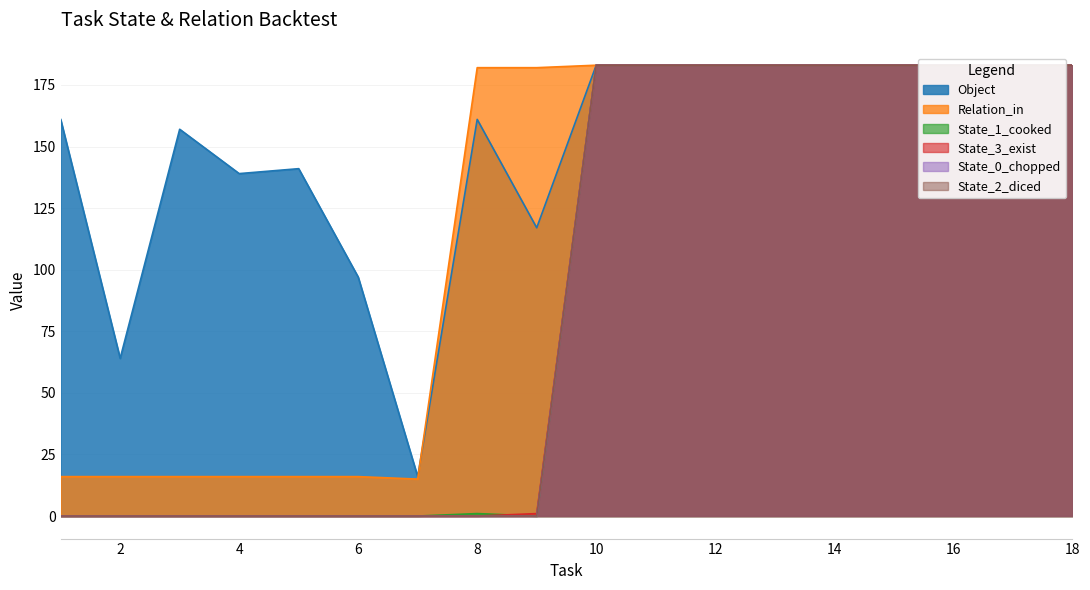

What is the difference between the maximum and minimum values in the Relation_in series?

168